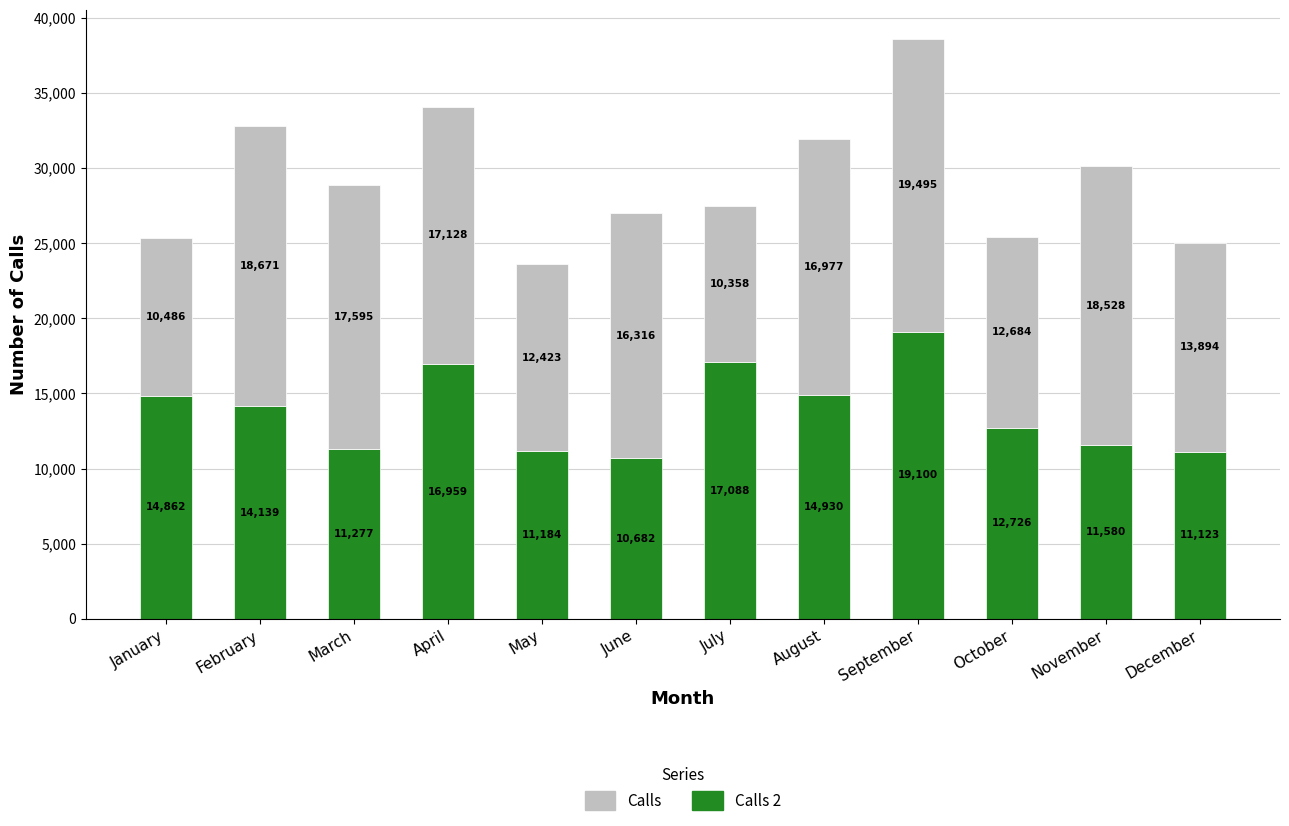

At which category is the sum across all series the highest?

September